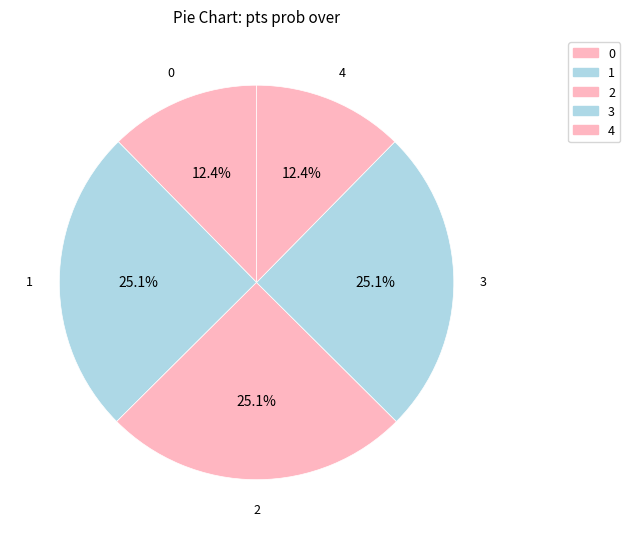

Is 0 the majority of the pie?

No